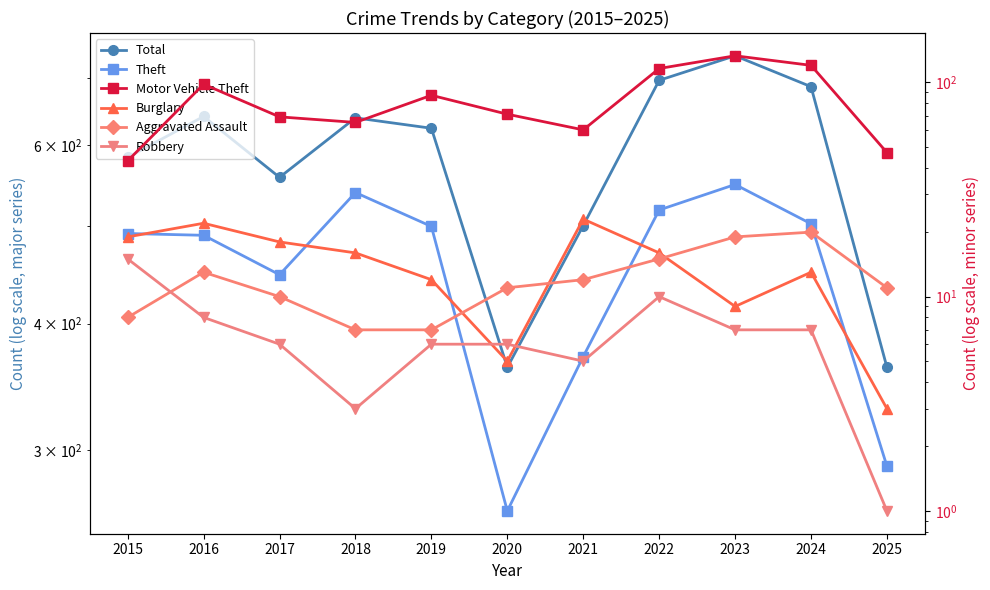

True or false: Aggravated Assault has a value of 7 at 2019.

True